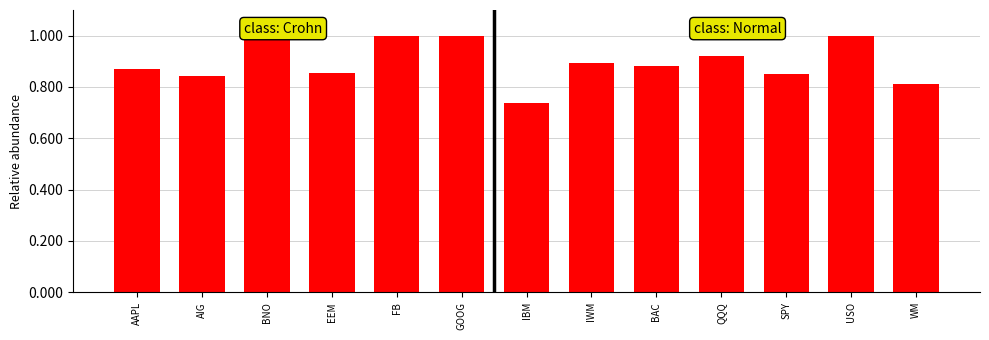

What is the greatest value displayed?

1.0